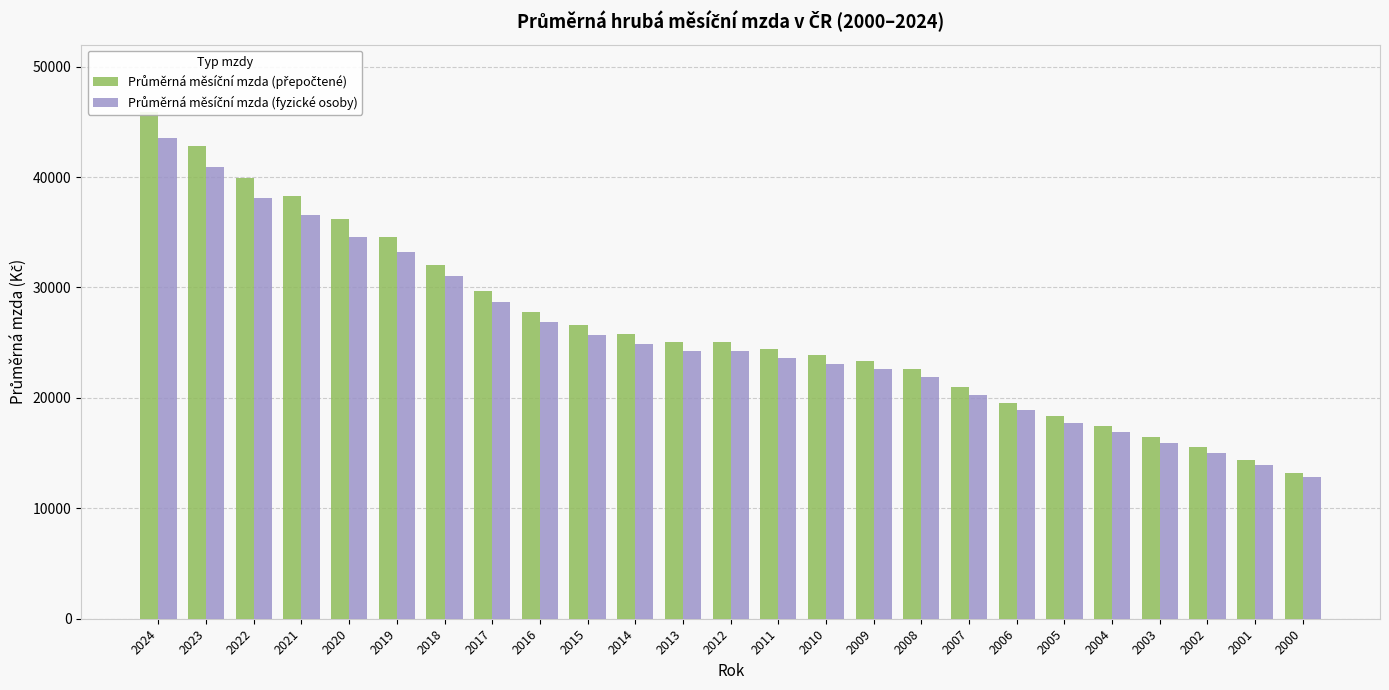

Which series changed the most between 2011 and 2004?

Průměrná měsíční mzda (přepočtené)